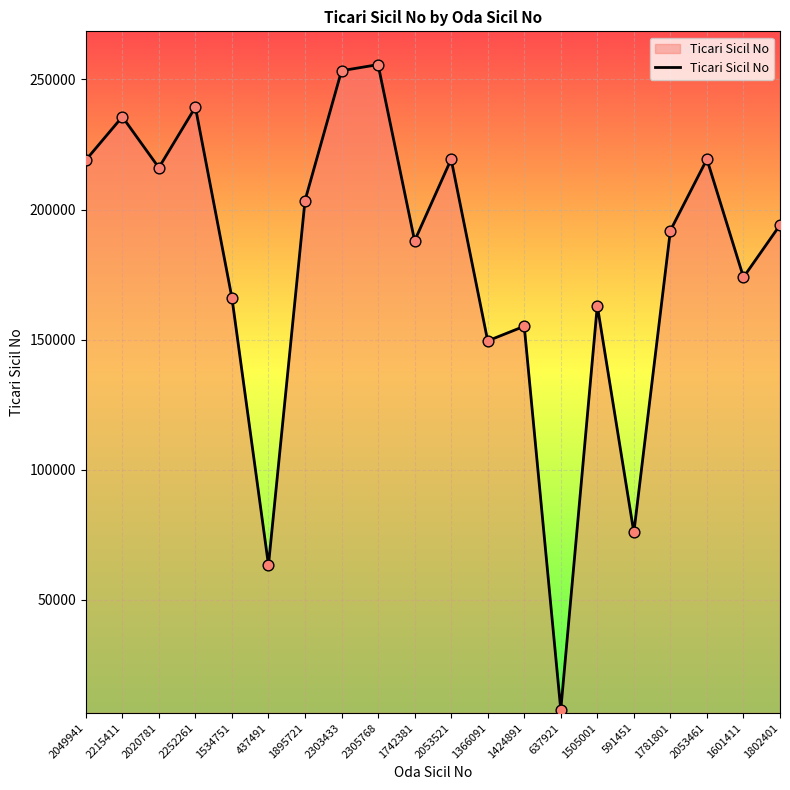

What is the ratio of the value at 2053461 to the value at 2303433?

0.9